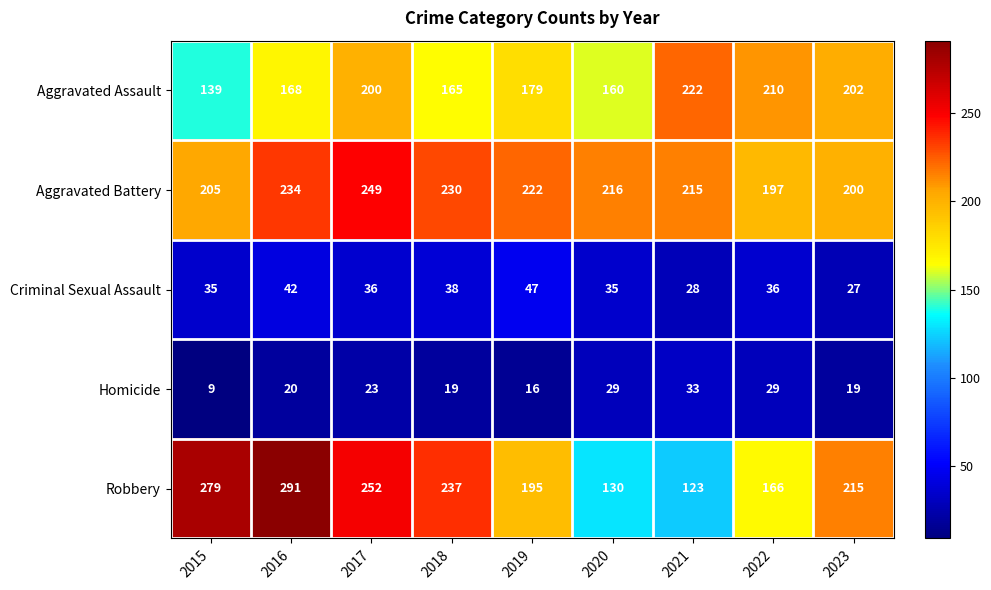

What is the maximum value shown in the chart?

291